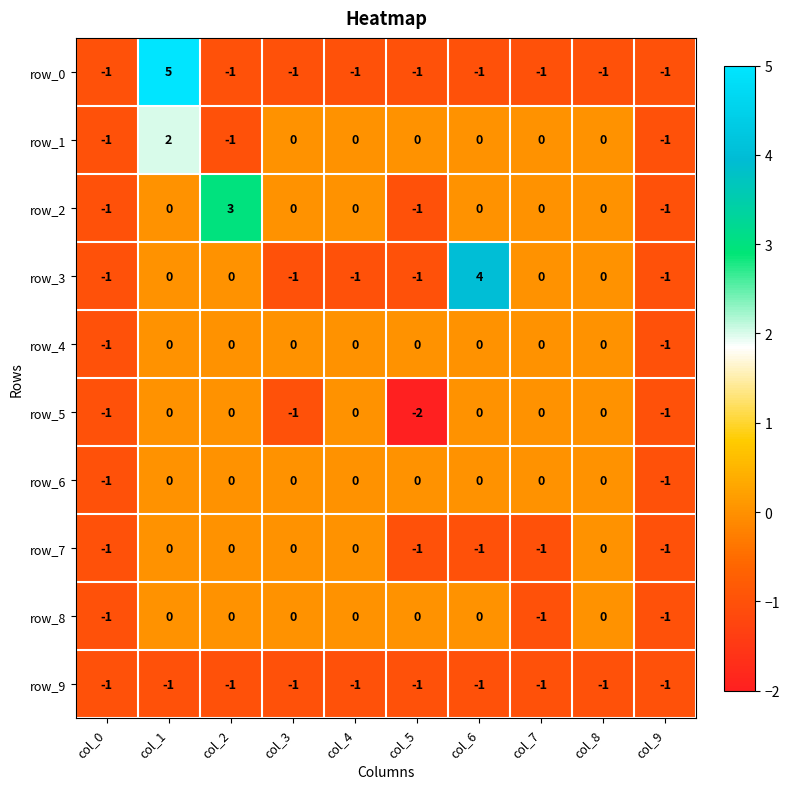

Is it true that row_4 equals 0 at col_6?

True